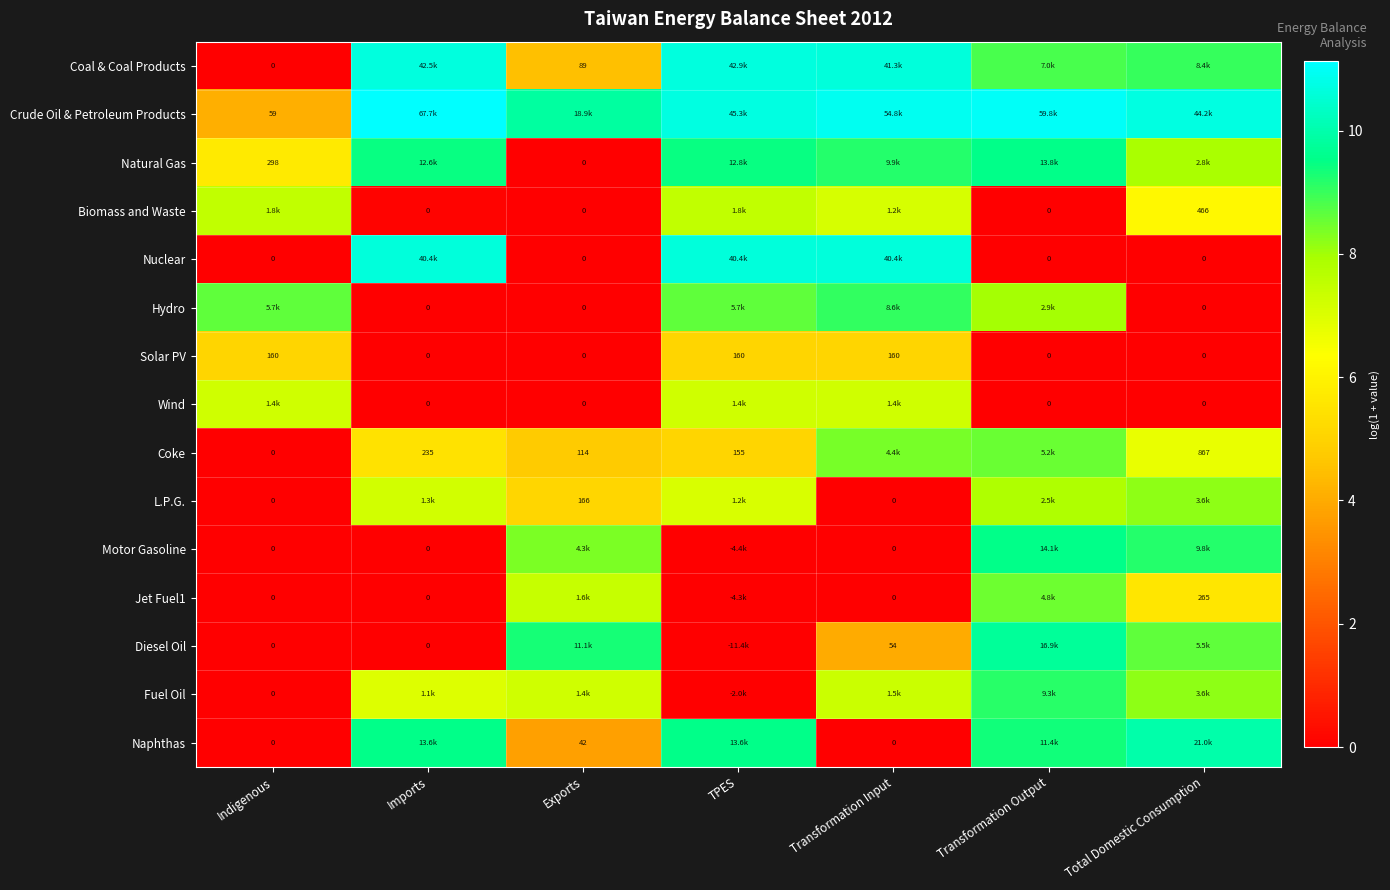

At how many categories does at least one series exceed 6?

7